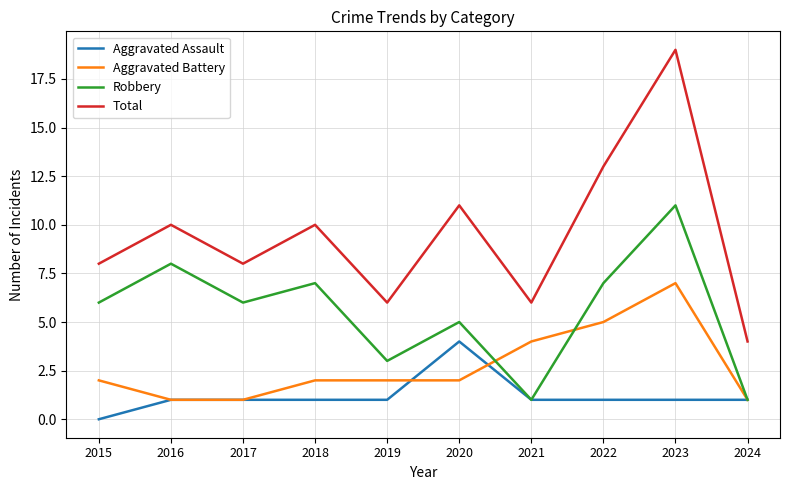

The Aggravated Assault series shows 1 at 2024. True or false?

True